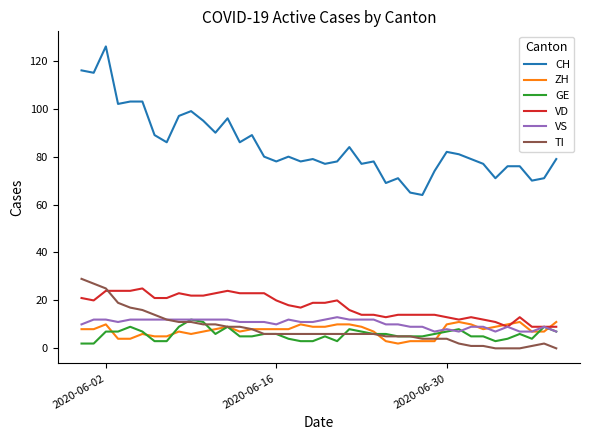

What are all the series names shown in the legend?

CH, ZH, GE, VD, VS, TI